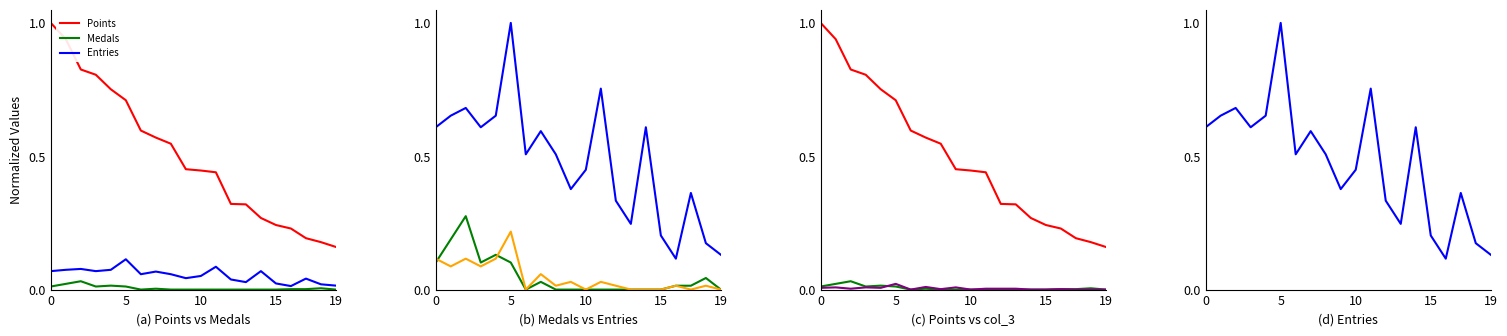

After their last crossing, which series has the higher values: Medals or col_4?

col_4